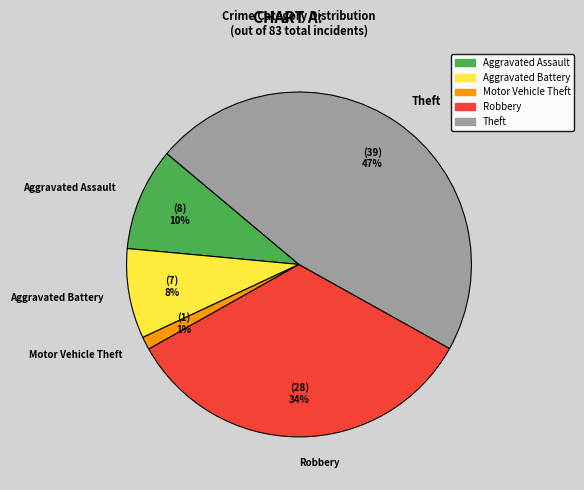

How many slices are in this pie chart?

5